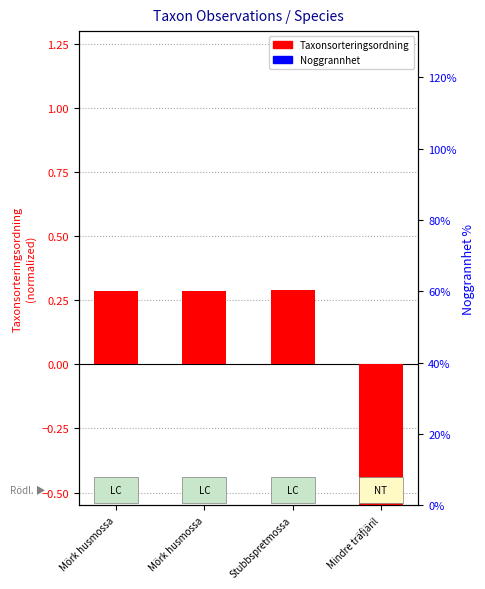

What is the total value across all series at Mindre träfjäril?

-0.9